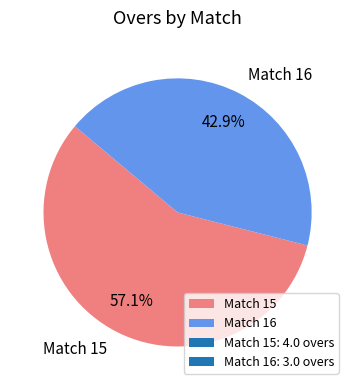

Is there a majority slice in this chart?

Yes